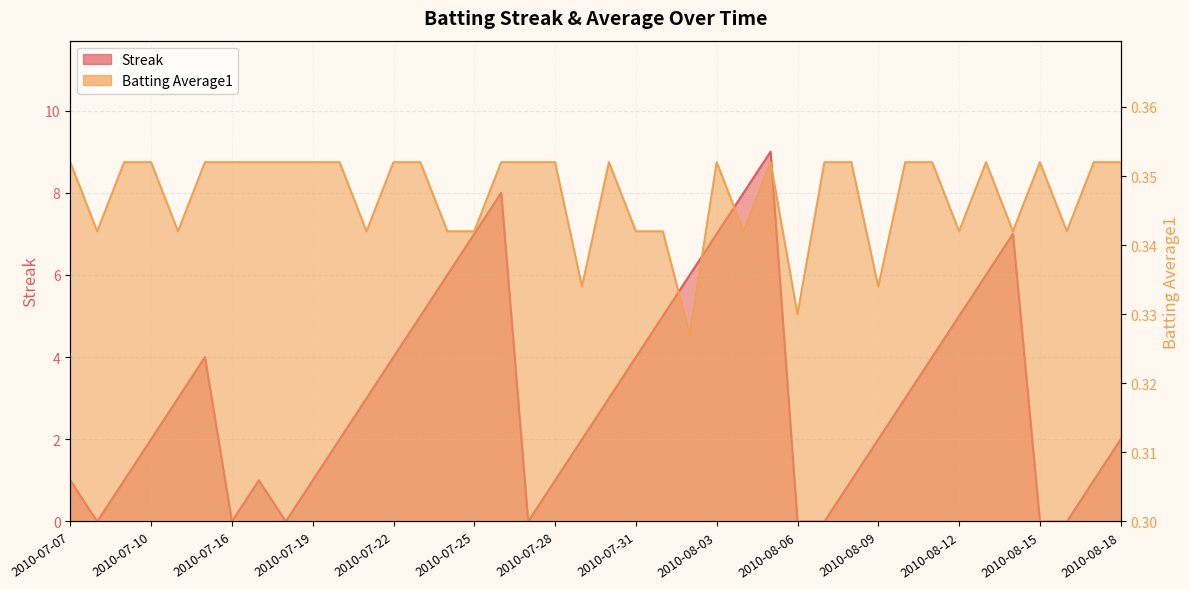

Which series has the largest range (max minus min)?

Streak